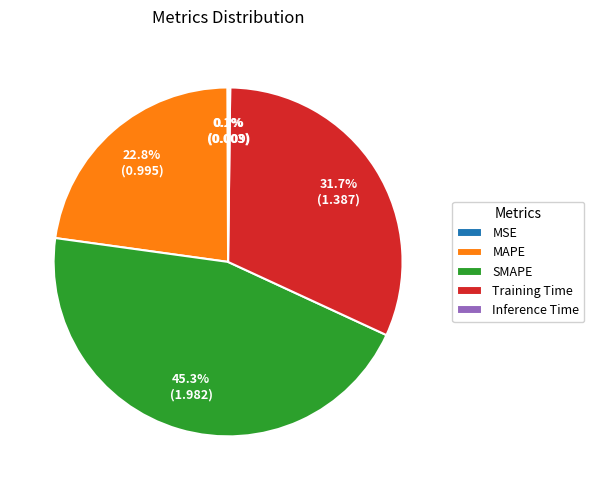

Which slice is the largest?

SMAPE